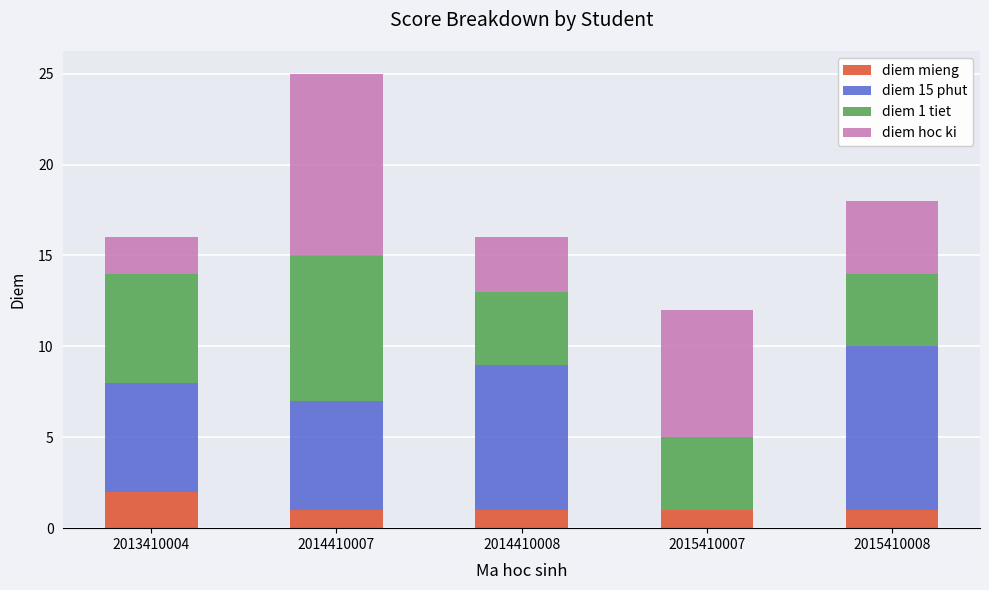

At which label does diem mieng reach its peak?

2013410004